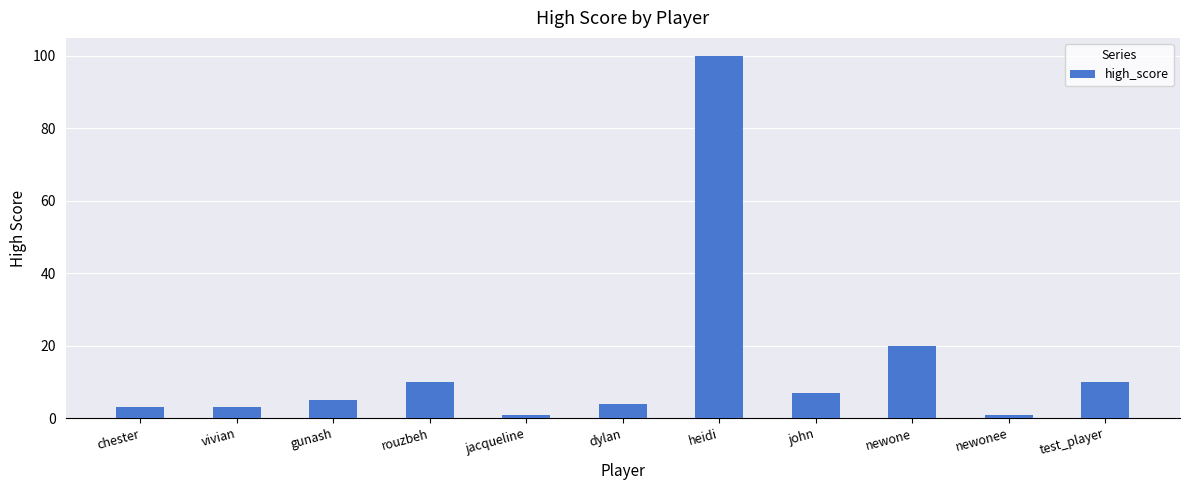

Are the bars grouped side by side (vs. stacked)?

No